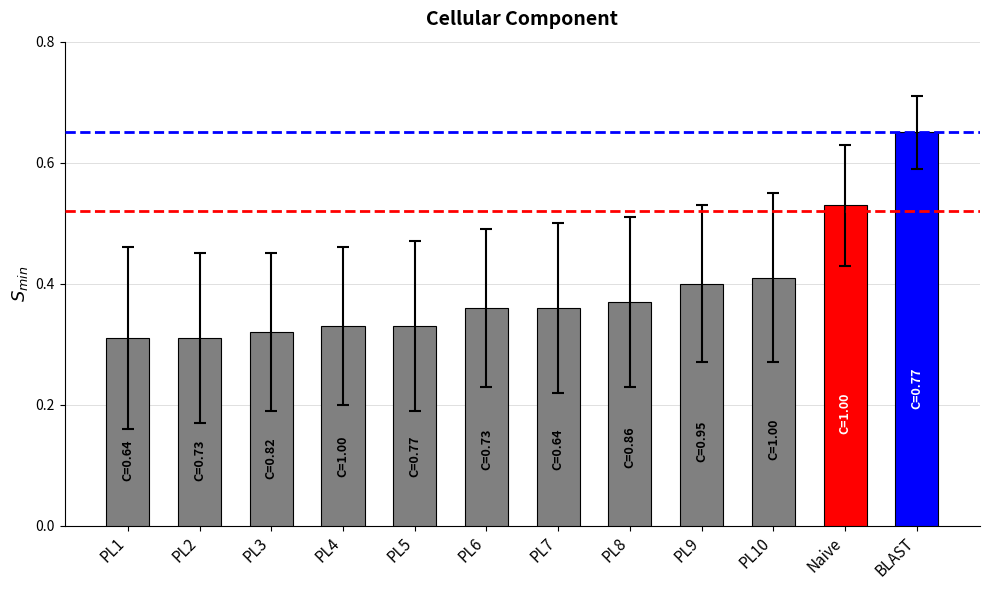

Are the bars grouped side by side (vs. stacked)?

No